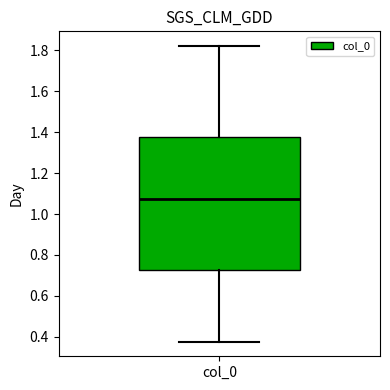

Where does the lower whisker of the box for col_0 end on the y-axis? The values are not printed on the chart, so give them approximately, as read against the axis.

0.38